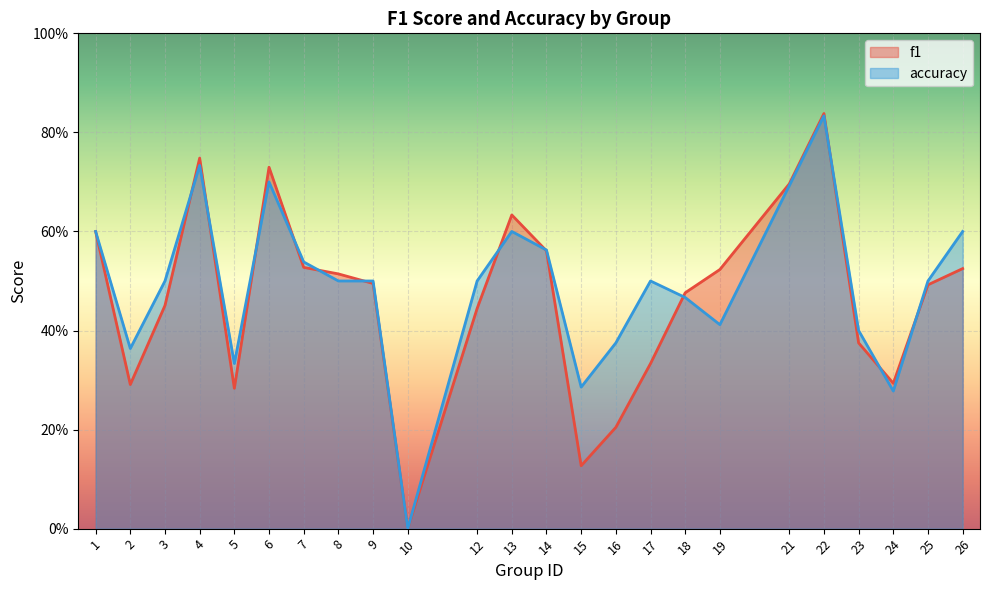

What are all the series names shown in the legend?

f1, accuracy